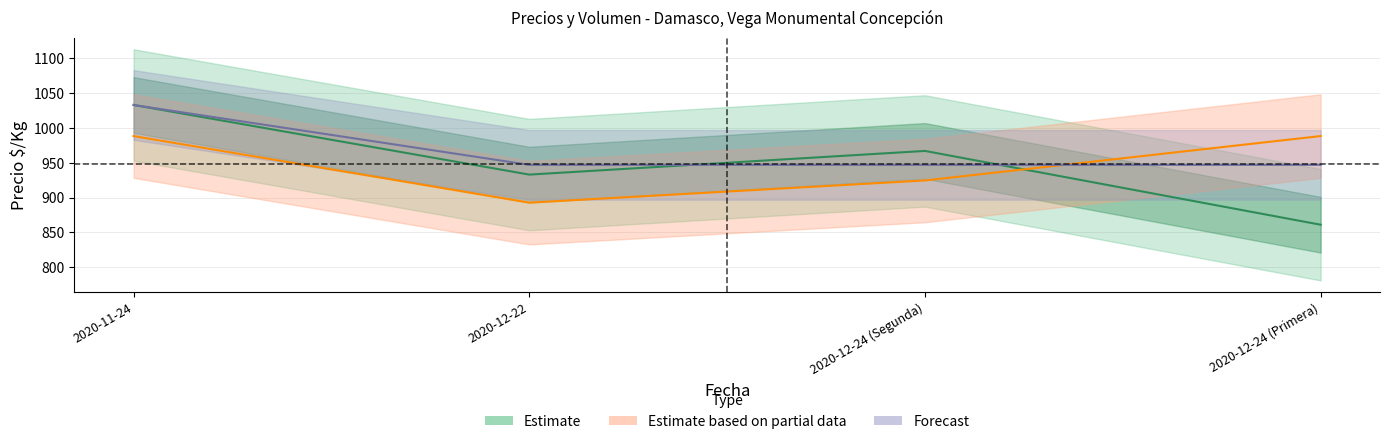

Is it true that Volumen equals 616.5 at 2020-12-22?

False